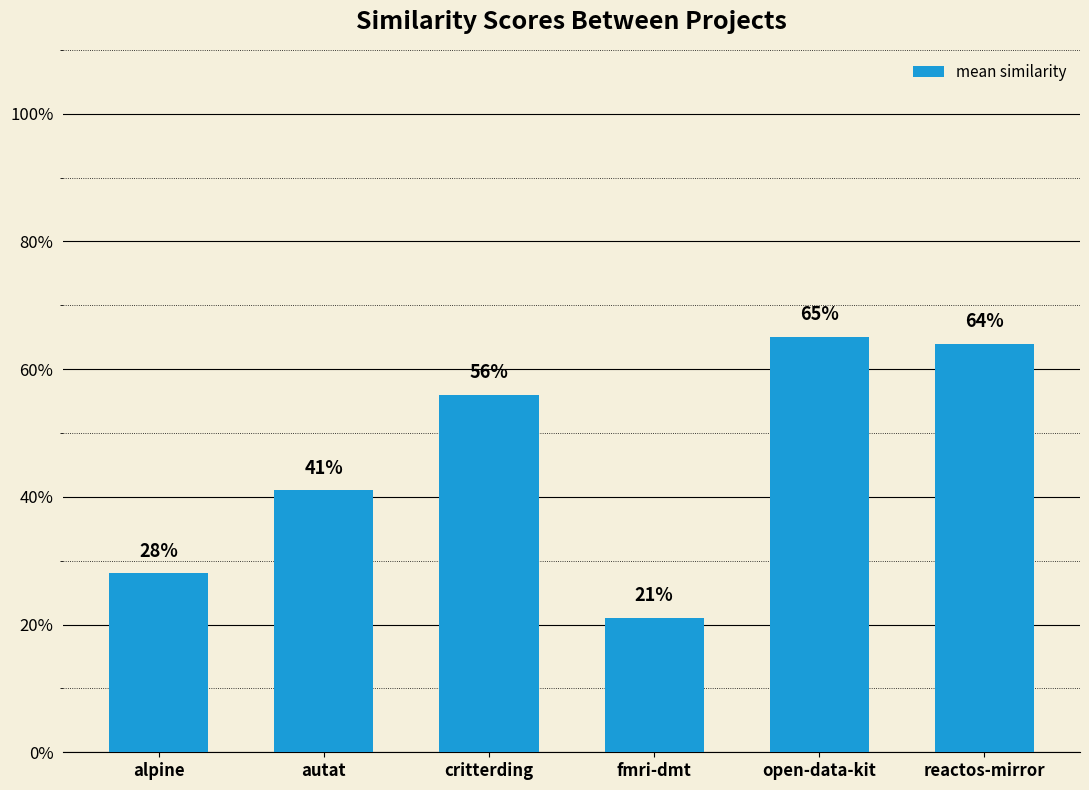

List the labels in order of value, largest first.

open-data-kit, reactos-mirror, critterding, autat, alpine, fmri-dmt